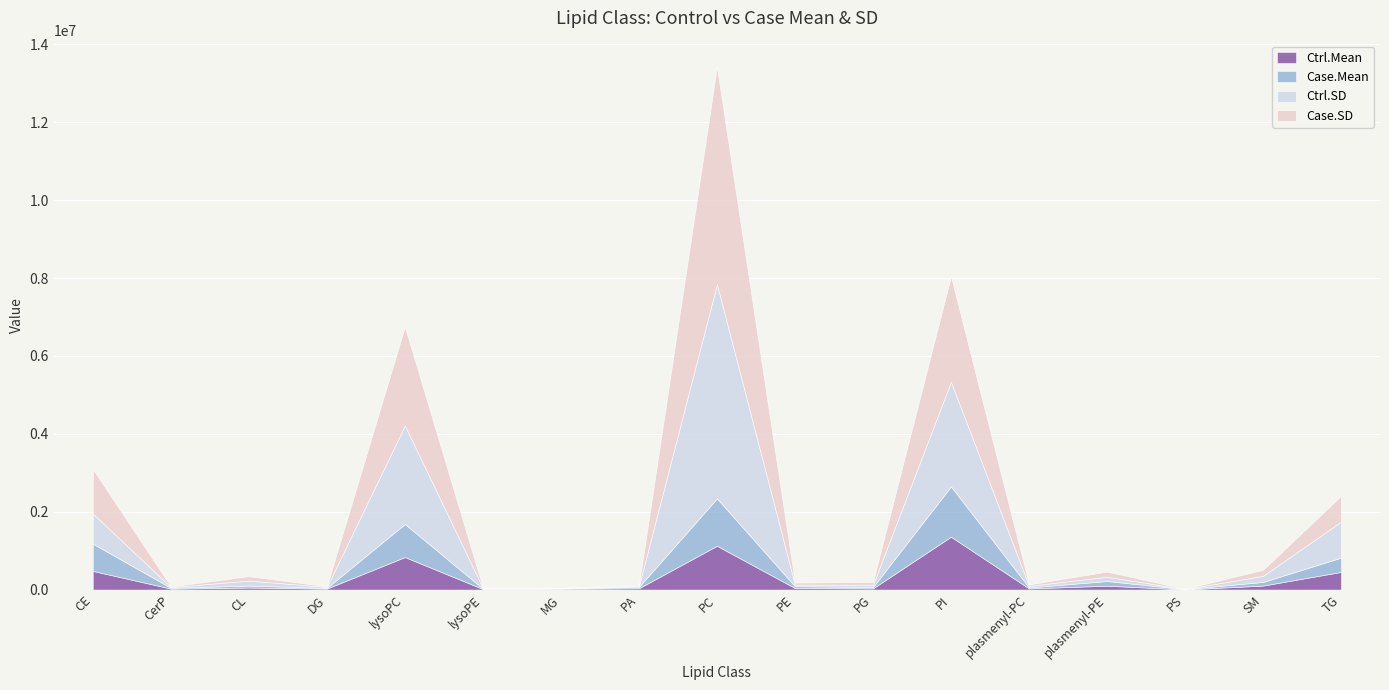

Reading left to right, extract all data points from this chart.

Ctrl.Mean: CE=478938.2	CerP=24592.1	CL=51586.9	DG=25541.4	lysoPC=834755.7	lysoPE=14373.2	MG=21422.5	PA=33756.2	PC=1125256.4	PE=39411.6	PG=30921.8	PI=1357752.1	plasmenyl-PC=29871.8	plasmenyl-PE=98949.5	PS=3702.7	SM=101986.0	TG=452714.6
Case.Mean: CE=700640.1	CerP=20230.5	CL=50299.8	DG=17173.3	lysoPC=849176.0	lysoPE=11561.9	MG=9246.0	PA=34639.0	PC=1216627.1	PE=46788.3	PG=34966.0	PI=1291267.0	plasmenyl-PC=25166.1	plasmenyl-PE=120527.1	PS=5360.2	SM=94021.3	TG=367242.8
Ctrl.SD: CE=774513.3	CerP=18634.8	CL=129142.9	DG=25348.5	lysoPC=2529804.9	lysoPE=13087.9	MG=10374.3	PA=23818.7	PC=5503733.2	PE=42071.0	PG=57288.9	PI=2688595.5	plasmenyl-PC=41964.9	plasmenyl-PE=109866.7	PS=4109.9	SM=156304.6	TG=925109.1
Case.SD: CE=1145674.5	CerP=16657.8	CL=111816.3	DG=16471.4	lysoPC=2537065.5	lysoPE=10741.4	MG=5216.1	PA=21290.9	PC=5580093.9	PE=50642.2	PG=72121.9	PI=2705777.5	plasmenyl-PC=33854.4	plasmenyl-PE=131935.1	PS=6951.8	SM=153896.3	TG=661956.5